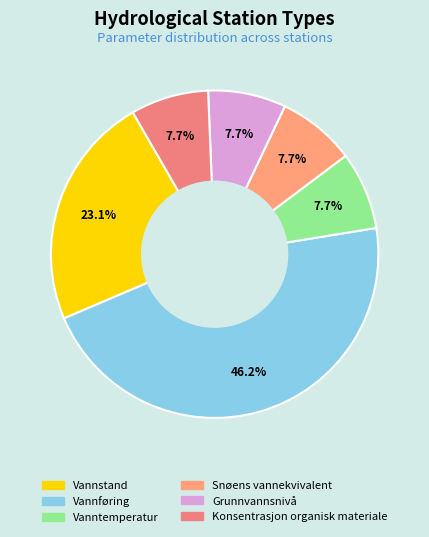

The Vannføring slice represents 46% of the pie. True or false?

True